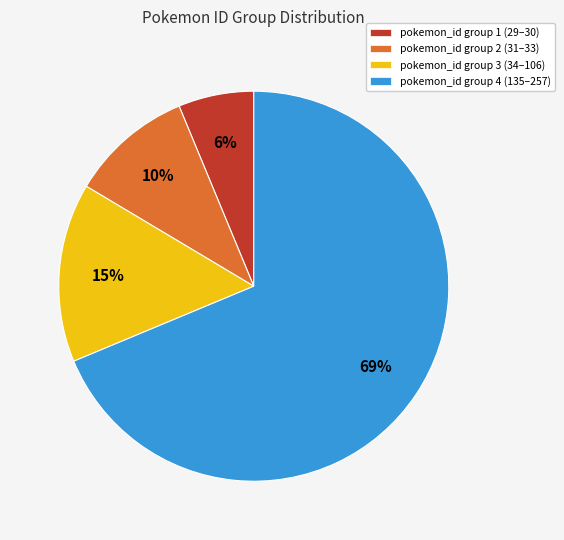

Is there a majority slice in this chart?

Yes